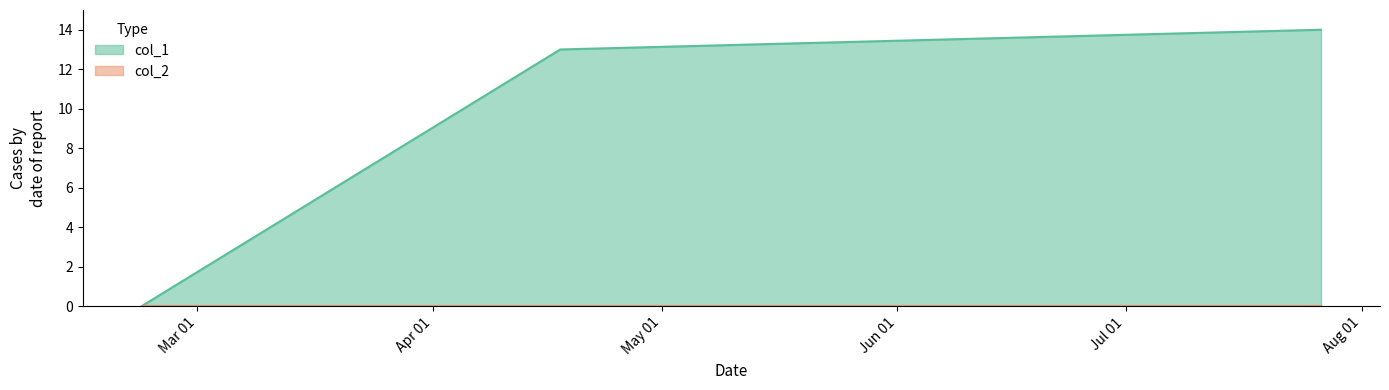

List the labels in order of value, smallest first.

1519231020, 1523981913, 1532622042